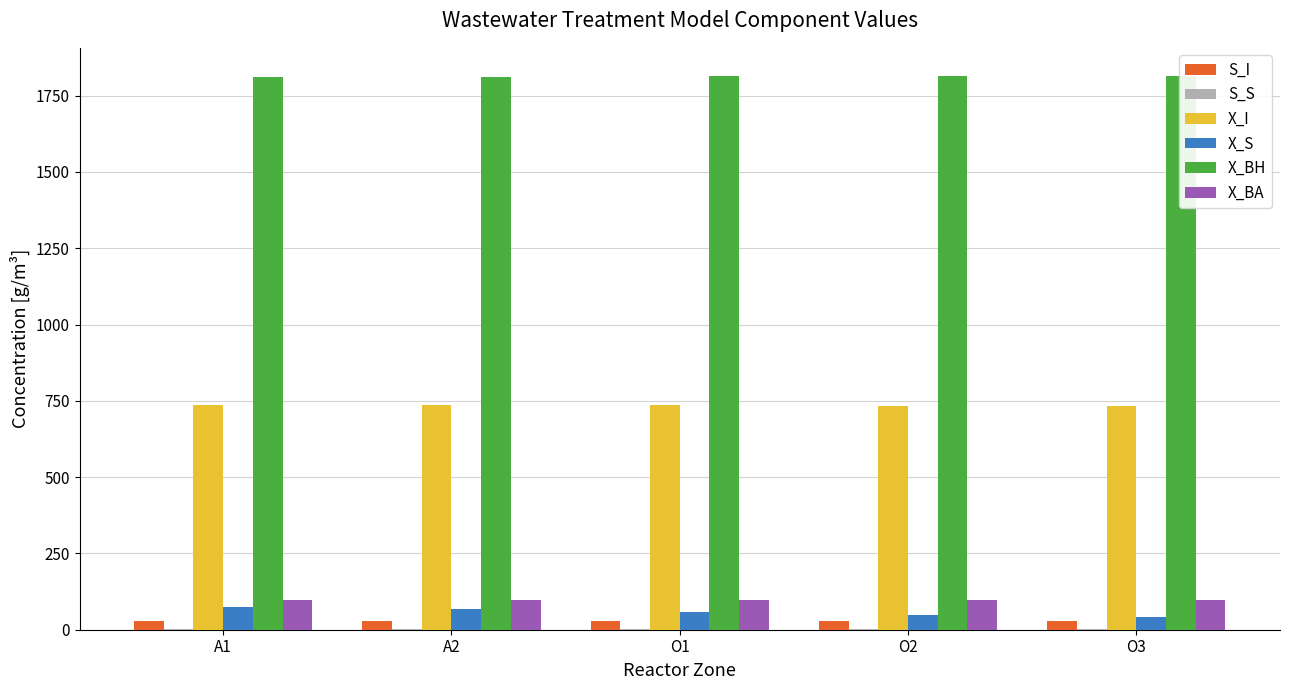

The value of X_I at A2 is 1084.6. True or false?

False